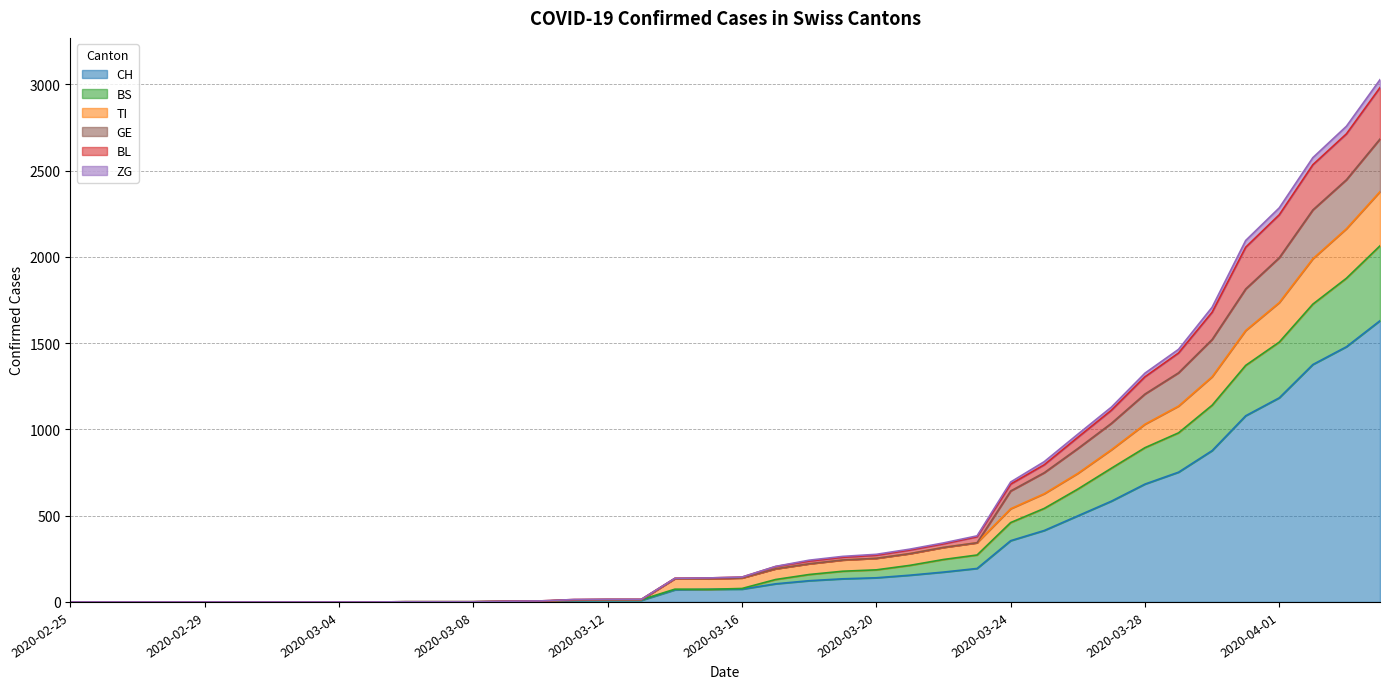

What is the maximum value for CH?

1630